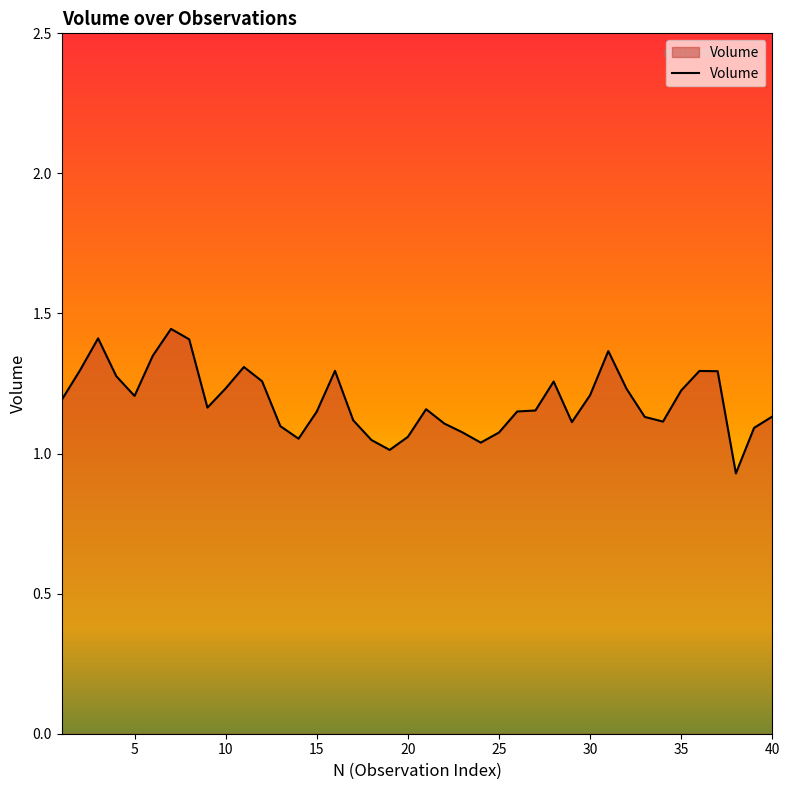

What is the difference between the maximum and minimum values?

0.5